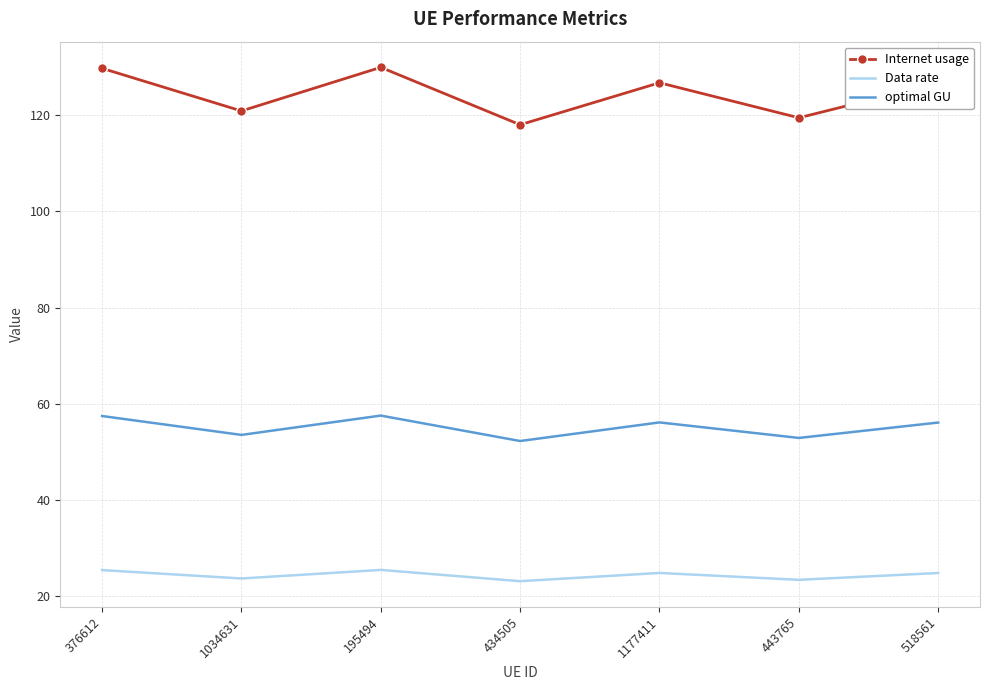

What is the minimum value shown in the chart?

23.2